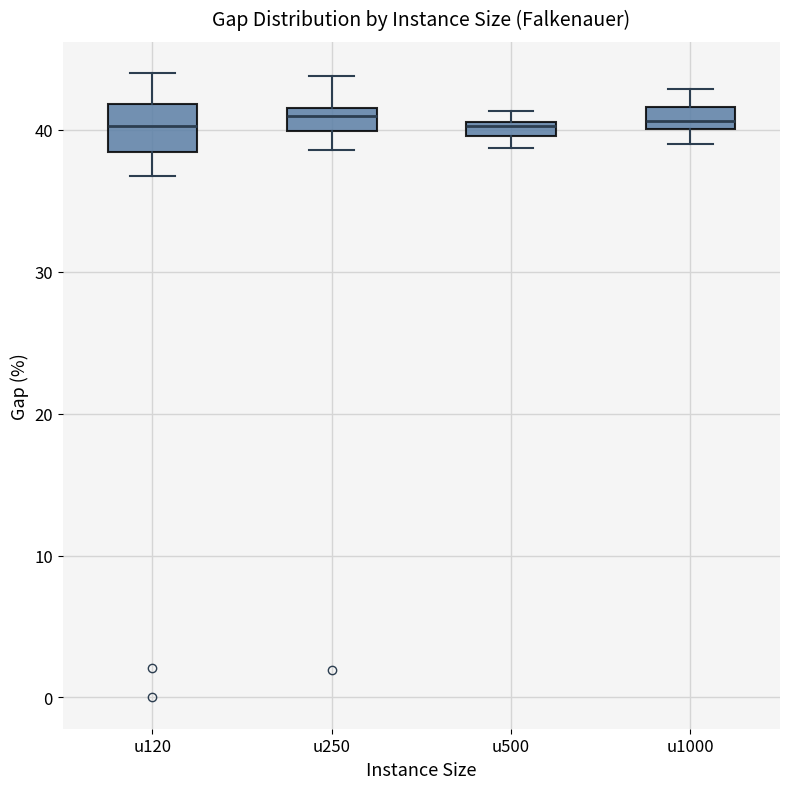

Where does the upper whisker of the box for u120 end on the y-axis? The values are not printed on the chart, so give them approximately, as read against the axis.

44